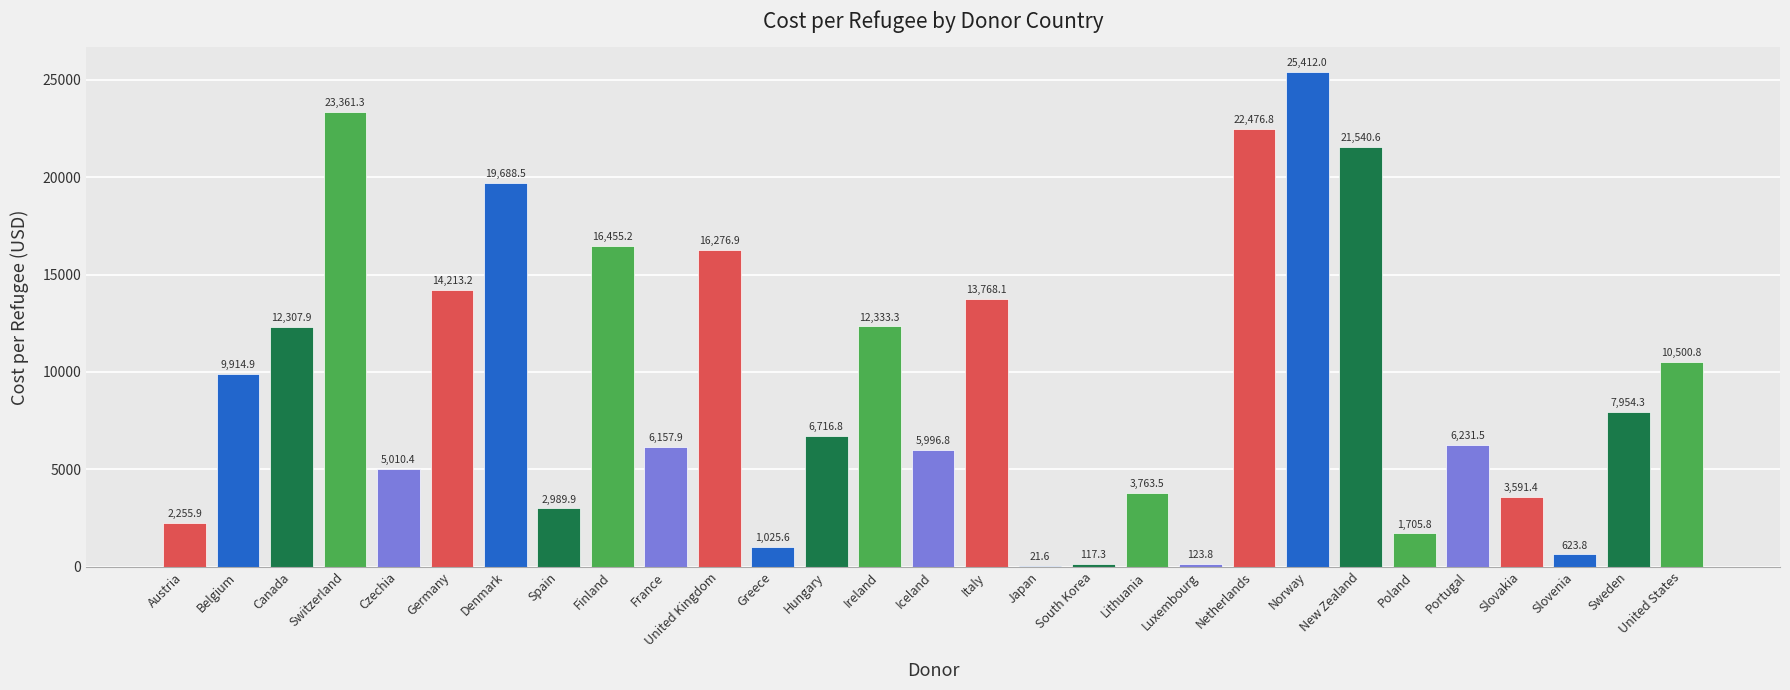

What is the change in value from Luxembourg to Norway?

+25288.2